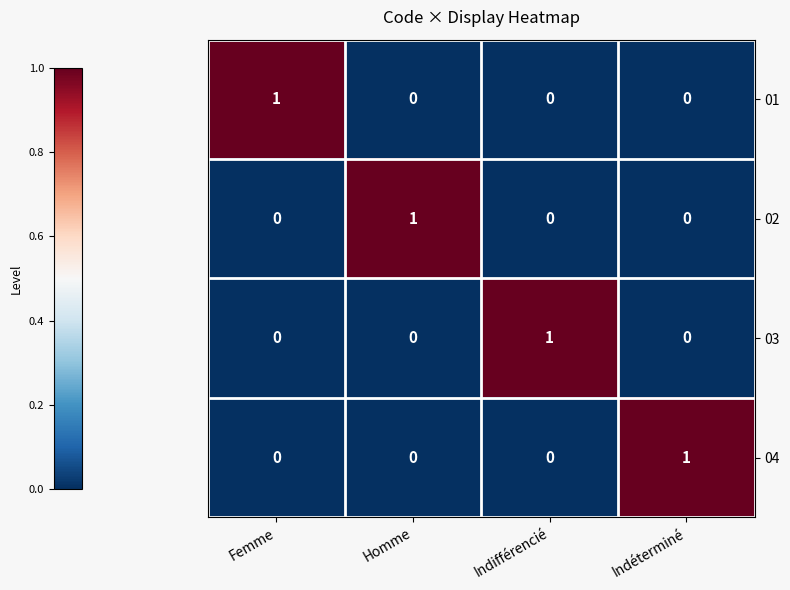

Reading left to right, list all the values displayed in this chart.

01: Femme=1	Homme=0	Indifférencié=0	Indéterminé=0
02: Femme=0	Homme=1	Indifférencié=0	Indéterminé=0
03: Femme=0	Homme=0	Indifférencié=1	Indéterminé=0
04: Femme=0	Homme=0	Indifférencié=0	Indéterminé=1